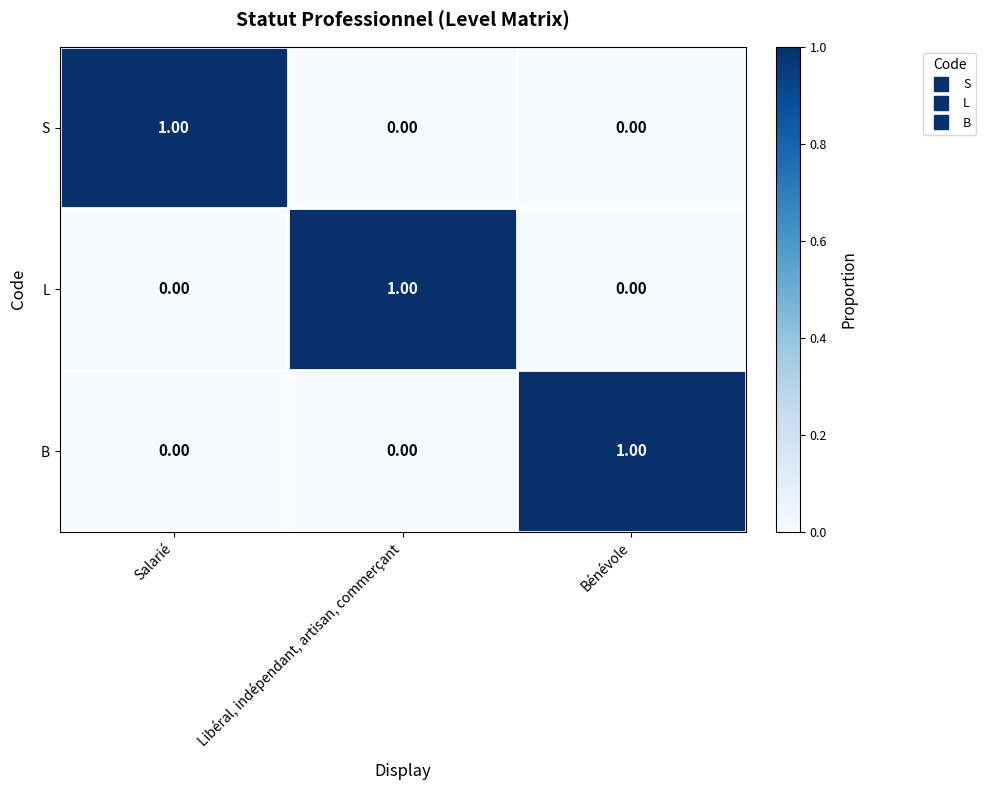

At how many categories does at least one series exceed 0?

3